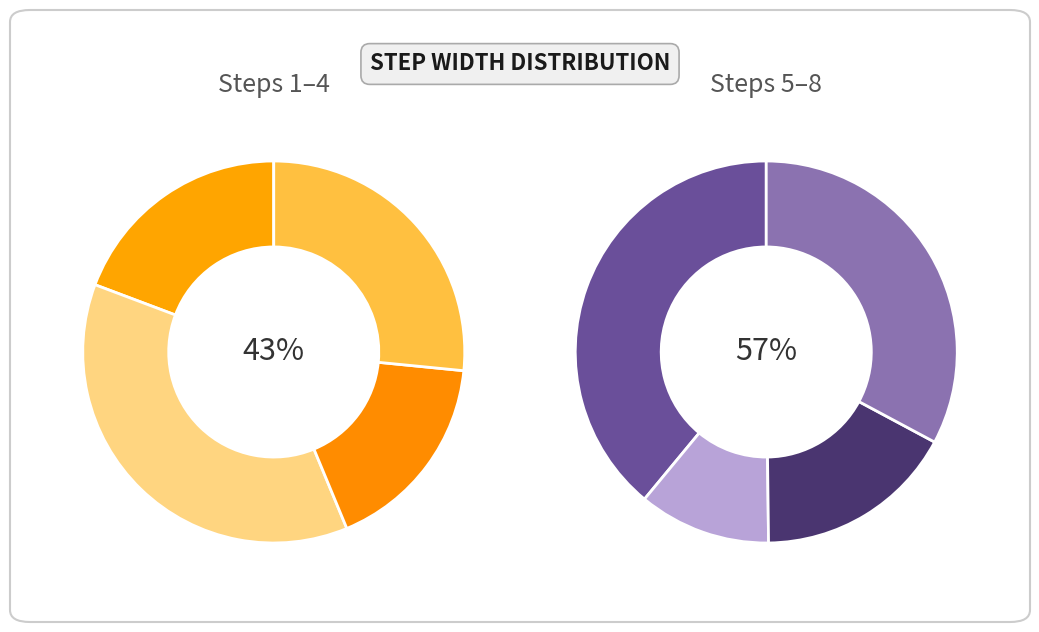

To the nearest percent, what is the difference between the 1 and 4 slice percentages?

3%